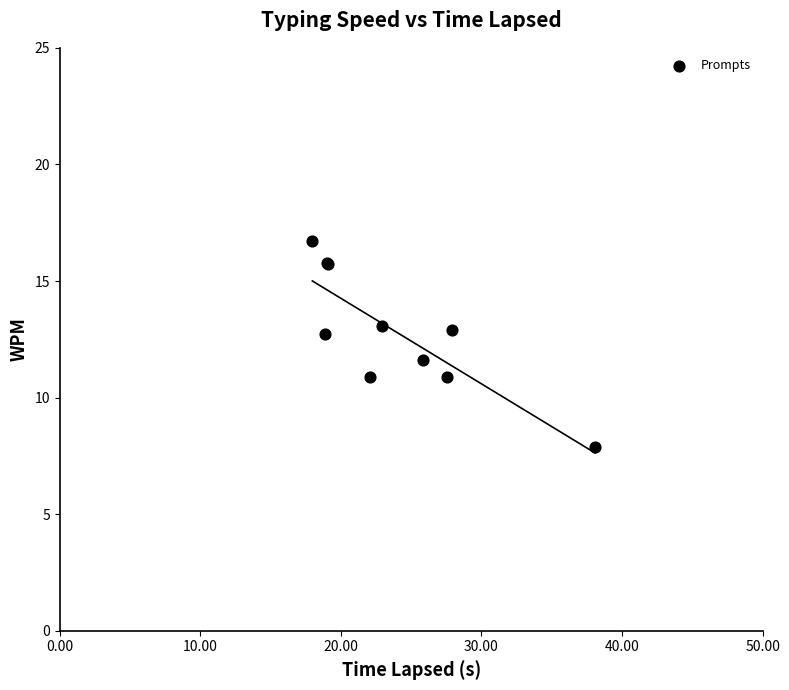

What Y value in the scatter plot is closest to 12?

11.6